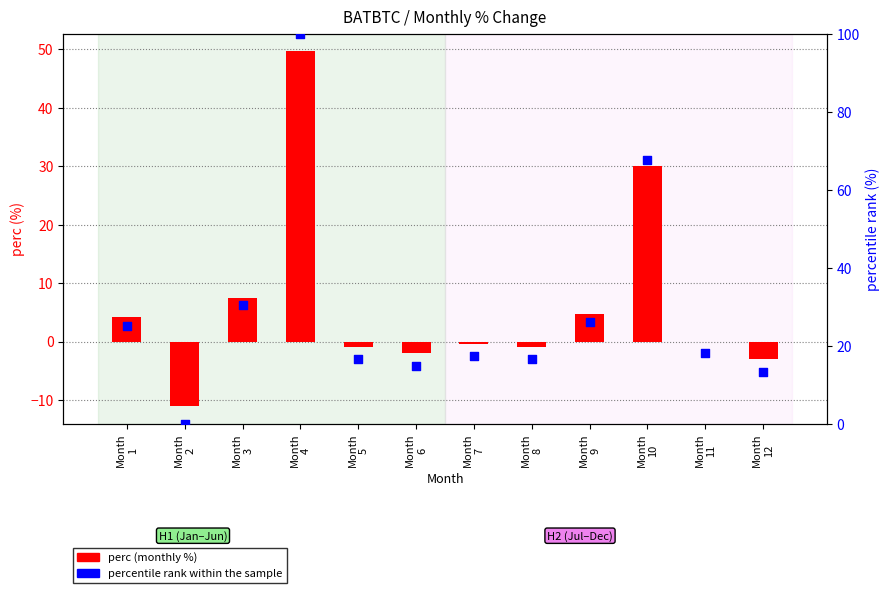

Is the value of perc at Month
3 greater than the value of percentile rank within the sample at Month
9?

No